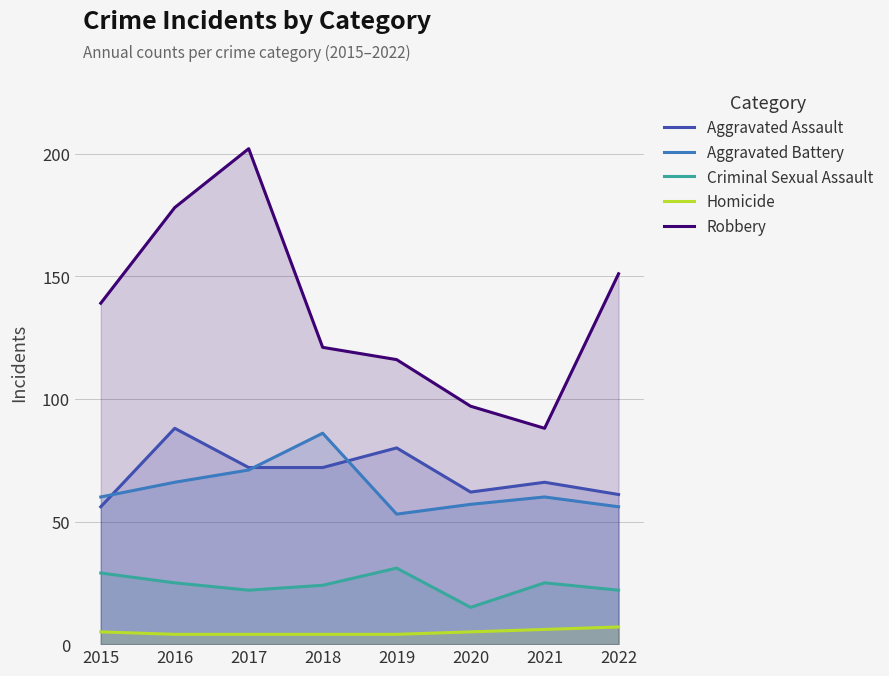

What is the approximate value of Aggravated Assault at 2022?

61